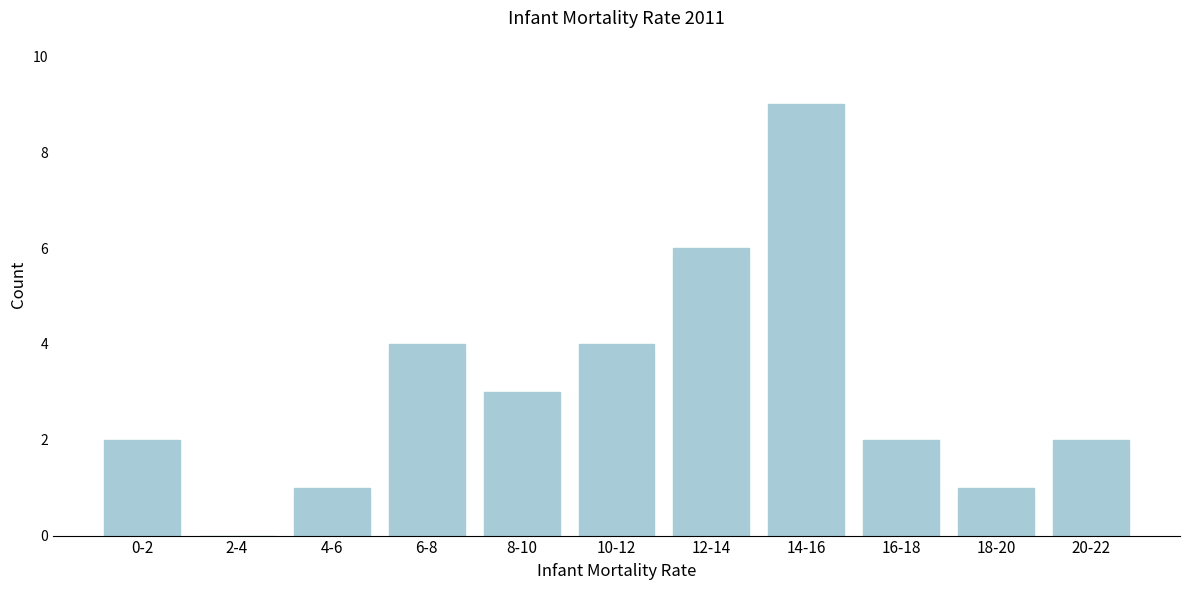

Reading left to right, what are all the values shown in this chart?

0-2=2	2-4=0	4-6=1	6-8=4	8-10=3	10-12=4	12-14=6	14-16=9	16-18=2	18-20=1	20-22=2